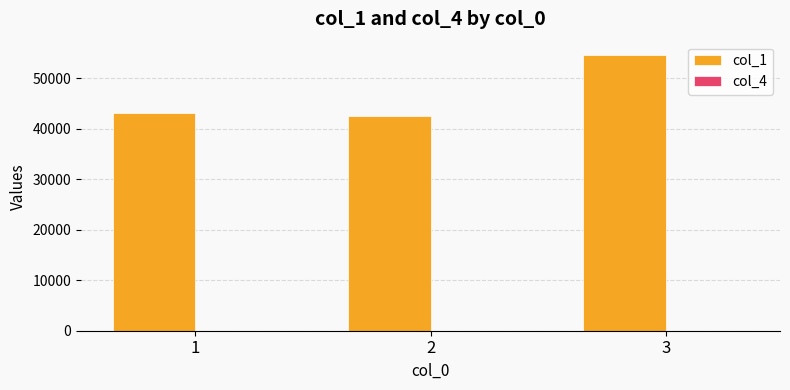

What is the change in value from 1 to 3?

+11311